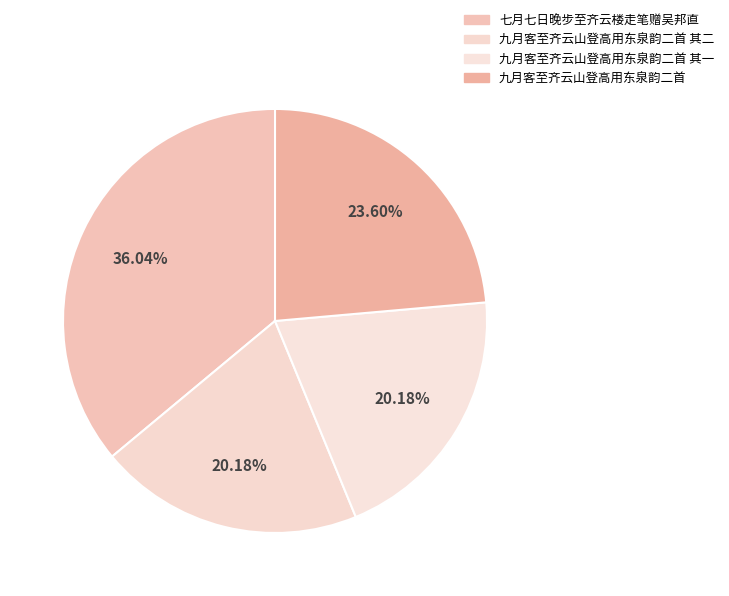

What percentage do 九月客至齐云山登高用东泉韵二首 and 九月客至齐云山登高用东泉韵二首 其二 together represent?

43.8%